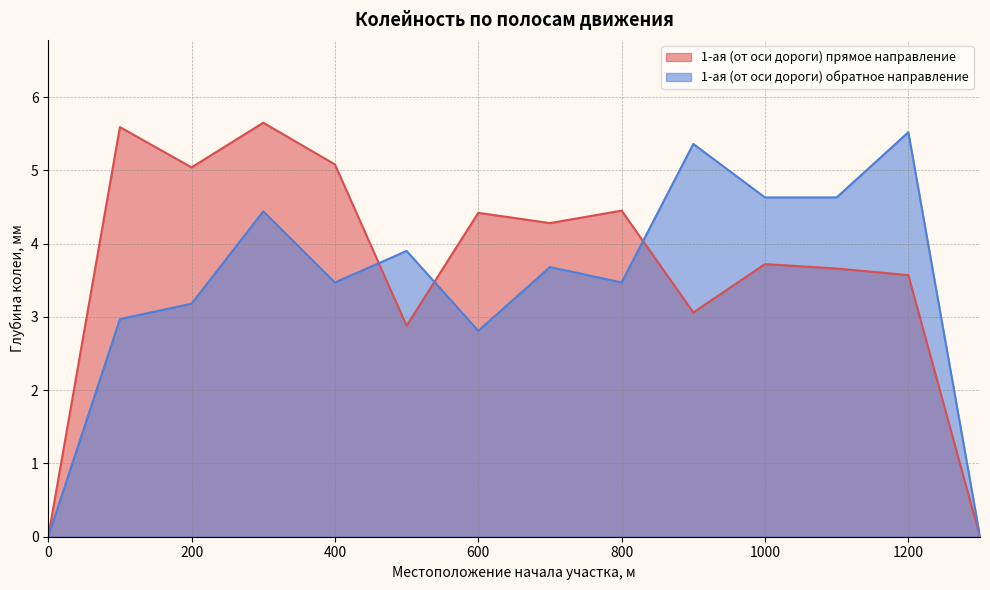

Between 0 and 500, which is larger?

500